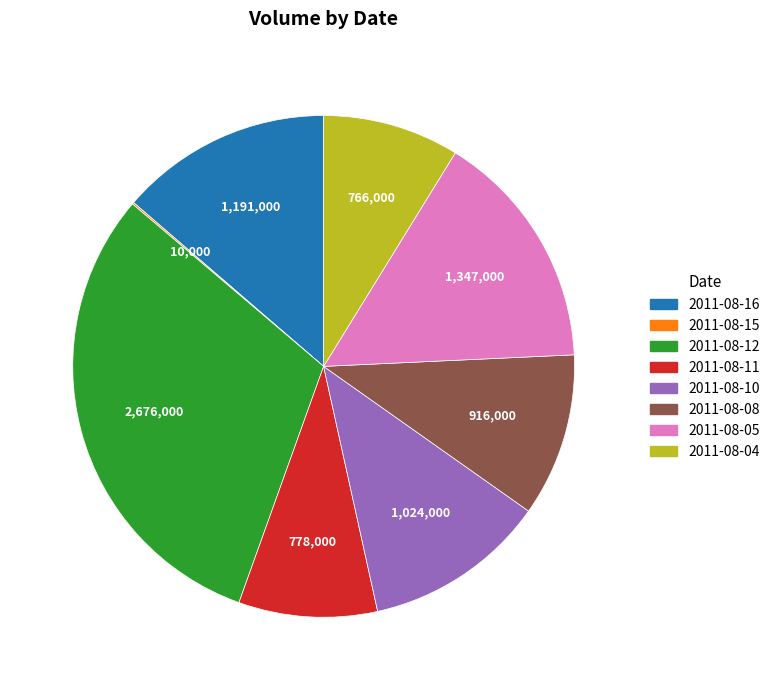

Does any single category account for the majority?

No